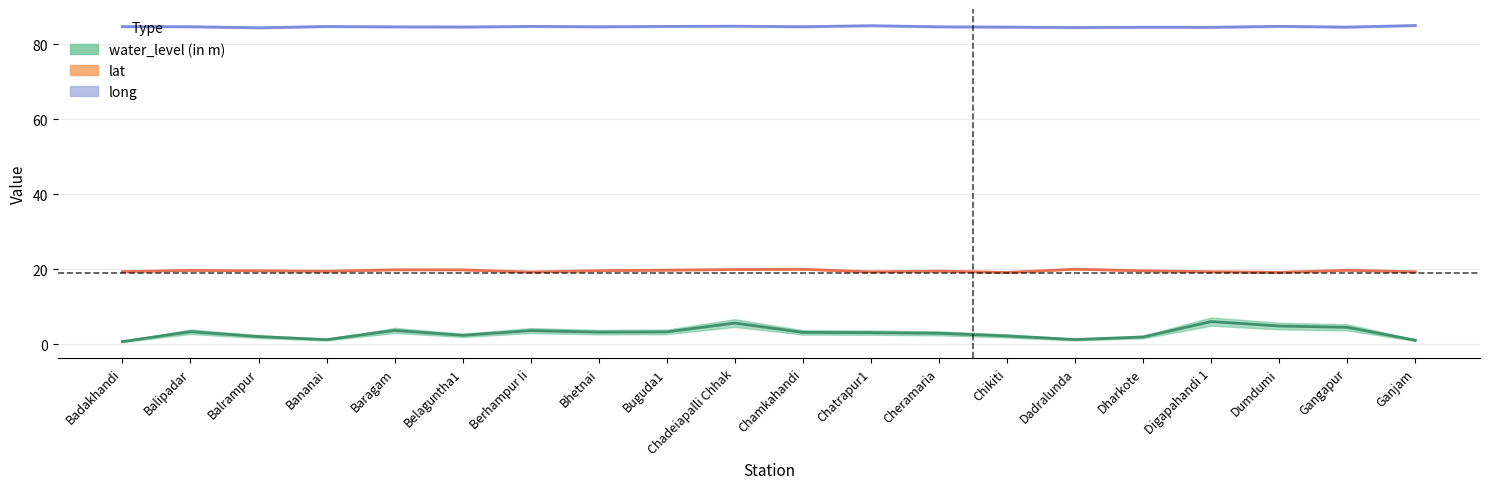

Reading left to right, list all the values displayed in this chart.

water_level (in m): 0.8	3.4	2.1	1.3	3.7	2.4	3.7	3.3	3.4	5.7	3.2	3.1	3.0	2.3	1.3	2.0	6.1	4.9	4.6	1.1
lat: 19.4	19.7	19.6	19.5	19.9	19.9	19.3	19.7	19.8	20.0	20.0	19.4	19.6	19.2	20.1	19.6	19.4	19.2	19.8	19.4
long: 84.7	84.7	84.4	84.8	84.7	84.6	84.8	84.7	84.8	84.8	84.7	85.0	84.7	84.6	84.5	84.6	84.6	84.8	84.6	85.0